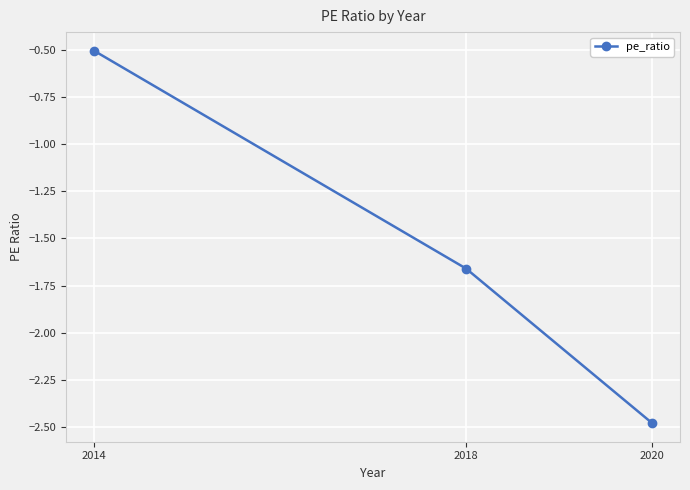

Count the number of categories in the chart.

3